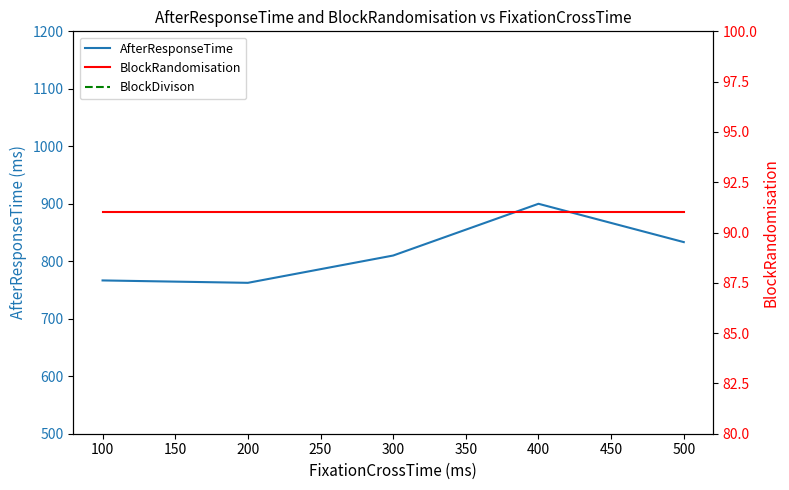

What are all the series names shown in the legend?

AfterResponseTime, BlockRandomisation, BlockDivison